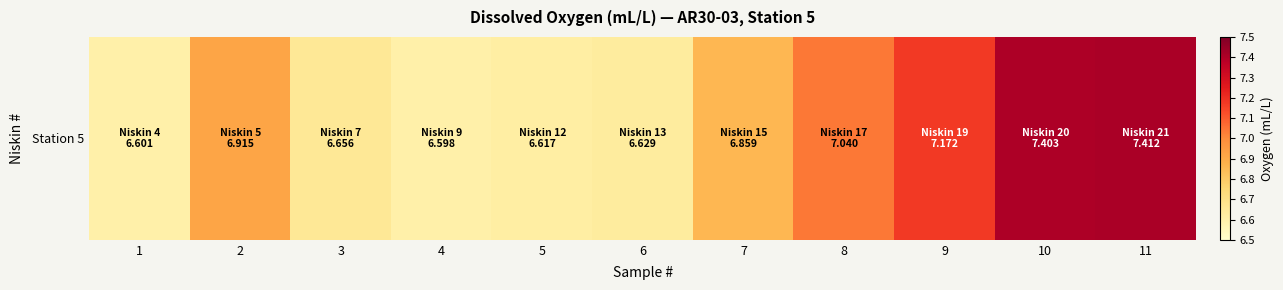

What value does the data have at 2?

6.9